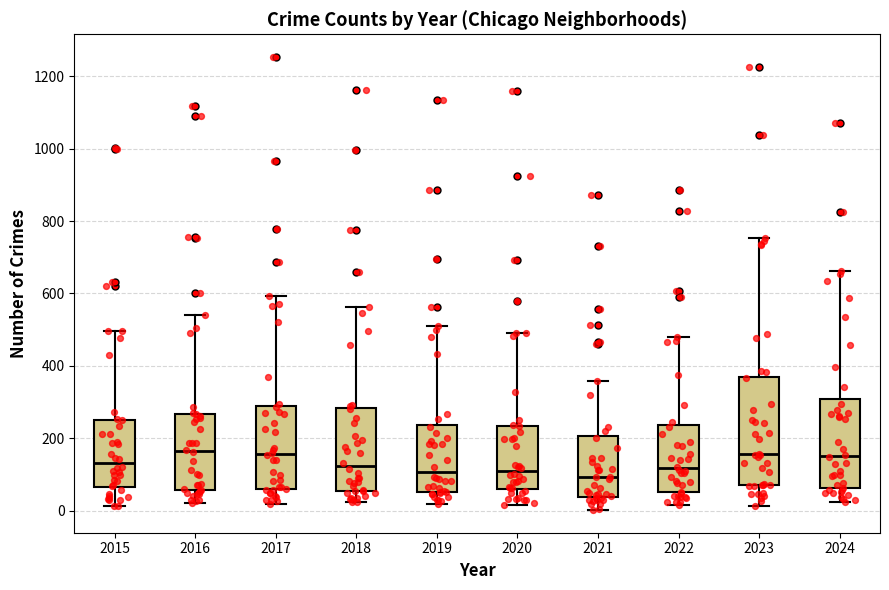

Reading left to right, read every box against the y-axis: the position of its median line, the range the box covers, and the ends of its whiskers. The values are not printed on the chart, so give them approximately, as read against the axis.

2015: median 140, box 60 to 260, whiskers 20 to 500
2016: median 160, box 60 to 260, whiskers 20 to 540
2017: median 160, box 60 to 280, whiskers 20 to 600
2018: median 120, box 60 to 280, whiskers 20 to 560
2019: median 100, box 60 to 240, whiskers 20 to 520
2020: median 120, box 60 to 240, whiskers 20 to 500
2021: median 100, box 40 to 200, whiskers 0 to 360
2022: median 120, box 60 to 240, whiskers 20 to 480
2023: median 160, box 80 to 380, whiskers 20 to 760
2024: median 160, box 60 to 300, whiskers 20 to 660